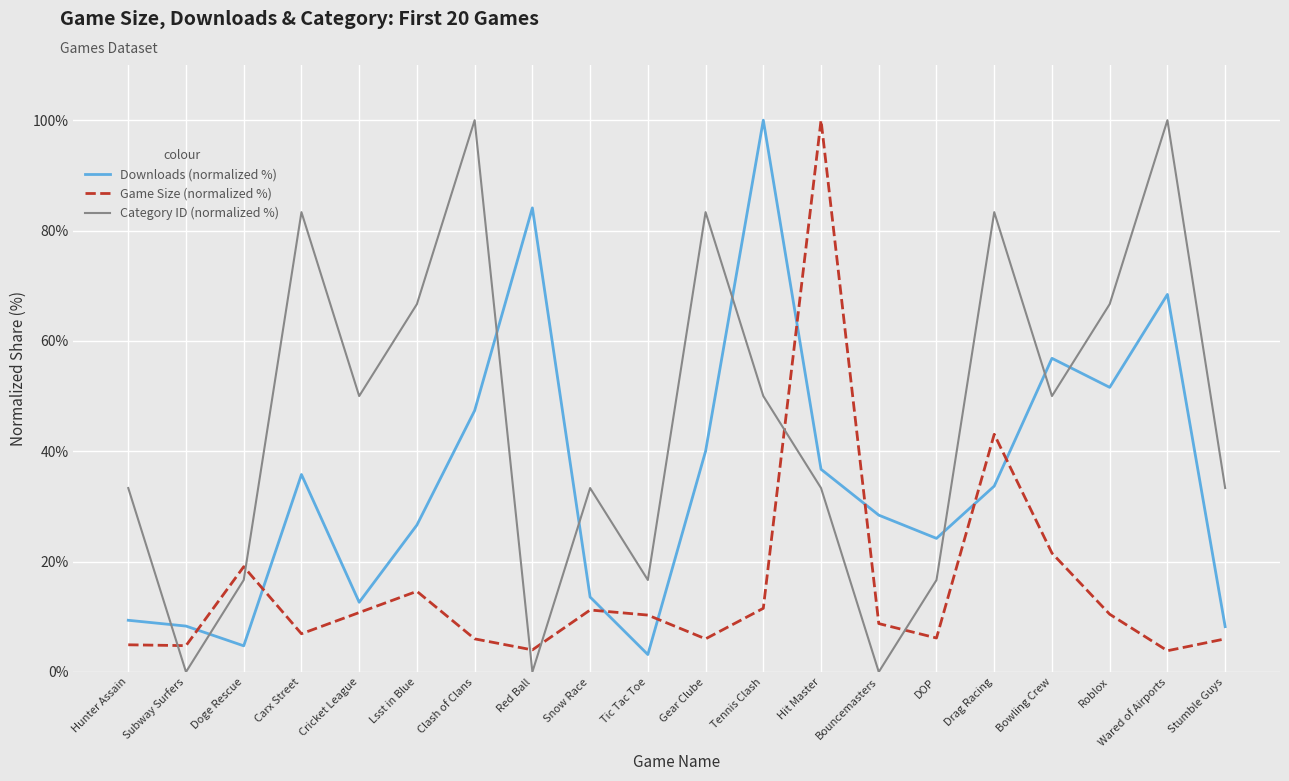

What position from the left is Stumble Guys?

20